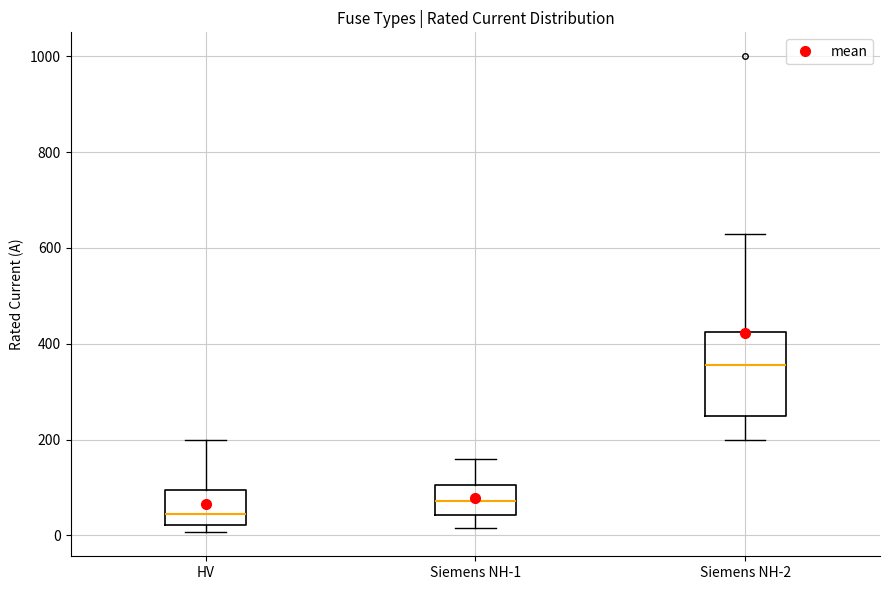

Which box is the tallest, from its lower edge to its upper edge?

Siemens NH-2